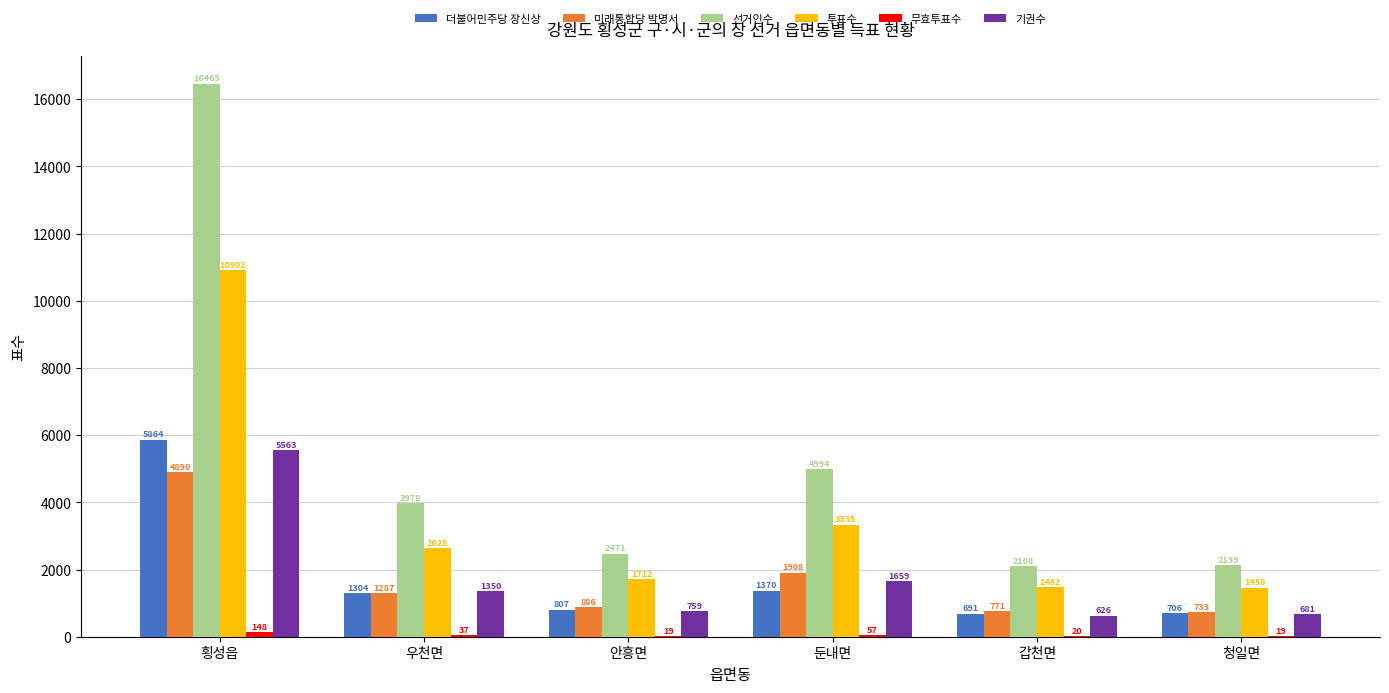

Which series has the largest range (max minus min)?

선거인수